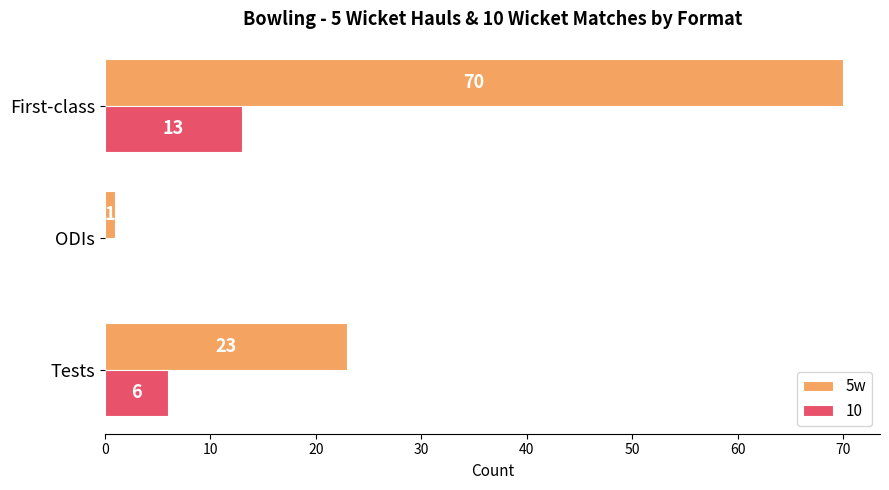

What is the greatest value displayed?

70